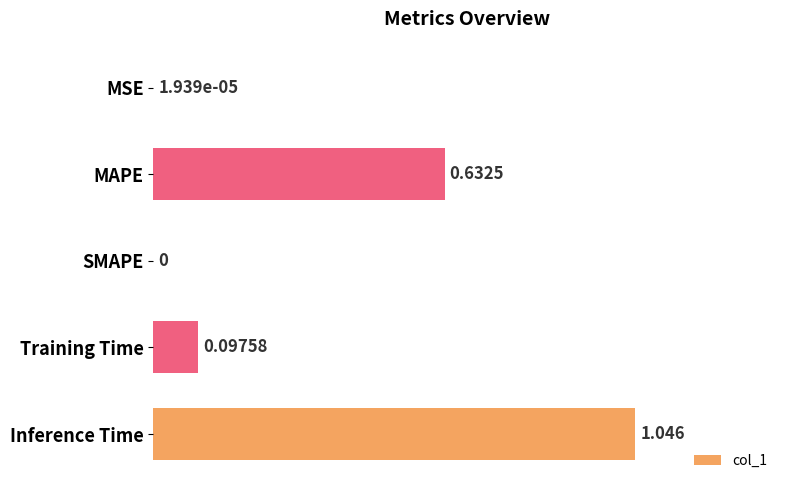

How many data points are above 0?

4